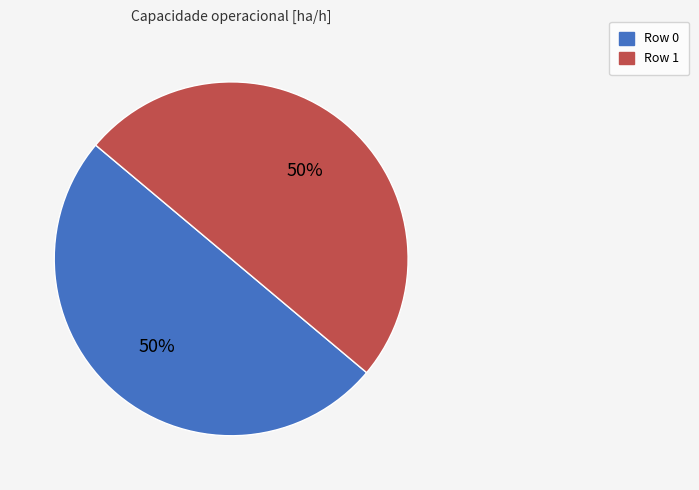

What percentage is the Row 1 slice, to the nearest percent?

50%